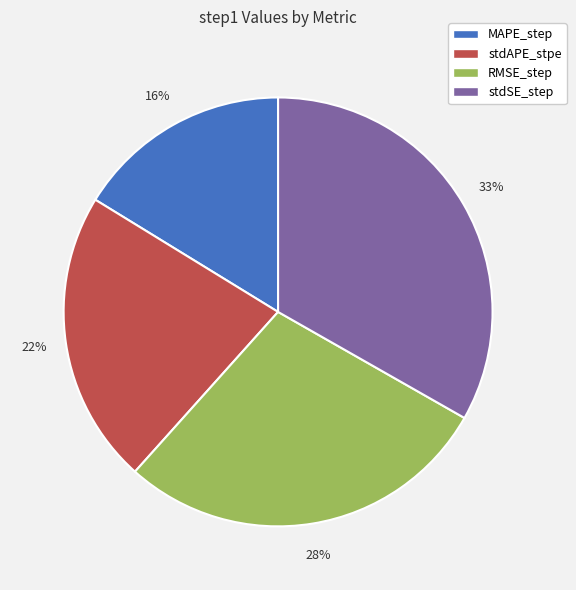

Do MAPE_step and stdSE_step together represent more than half of the pie?

No